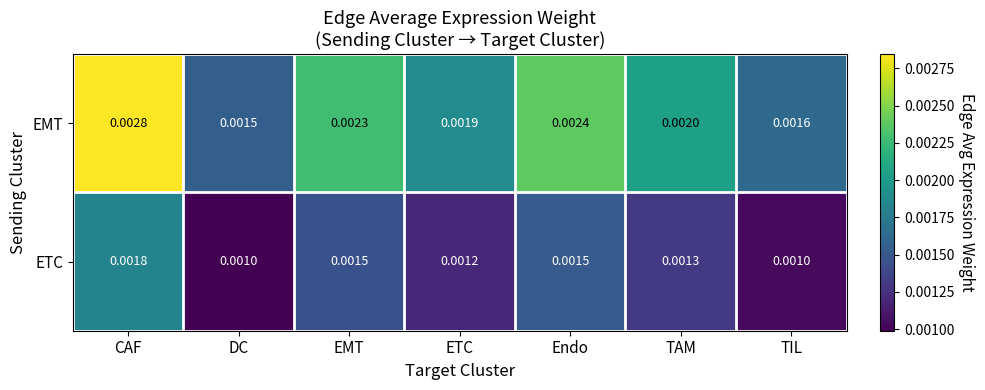

Which series has the largest total across all categories?

EMT